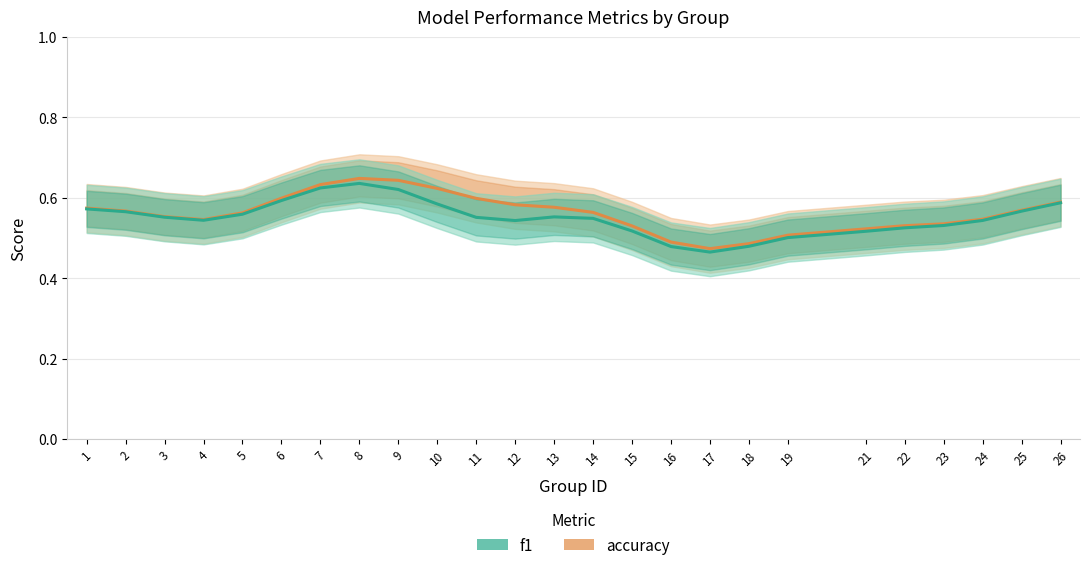

What is the value of the f1 point at the 2nd from the left?

0.6